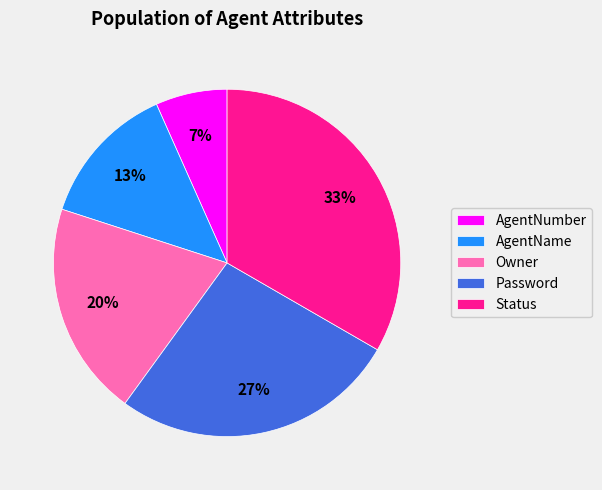

Is it true that AgentNumber is 7% of the pie?

True